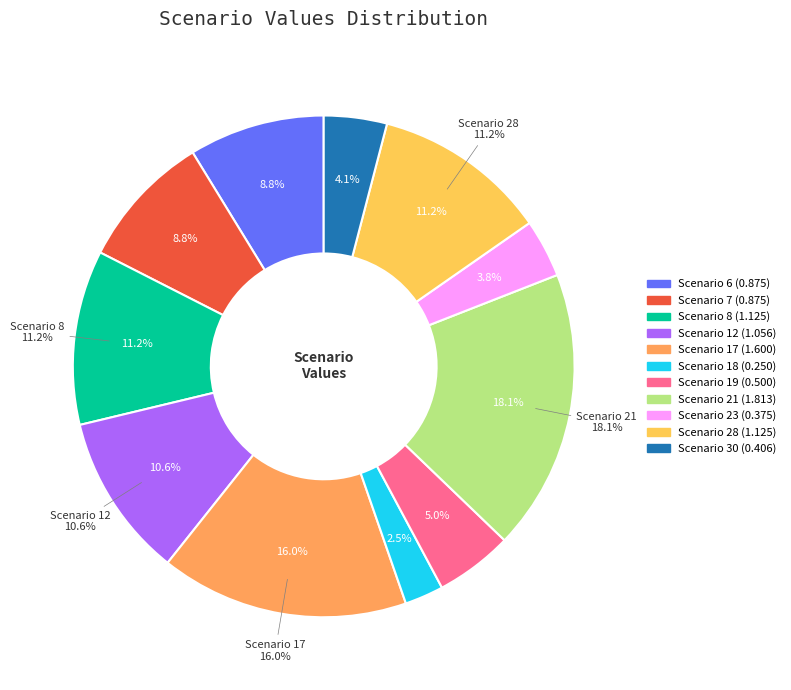

True or false: 7 accounts for 21% of the total.

False